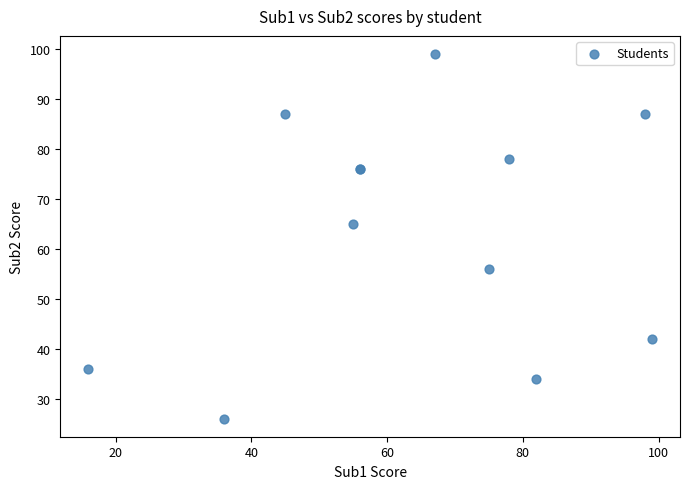

What Y value in the scatter plot is closest to 62?

65